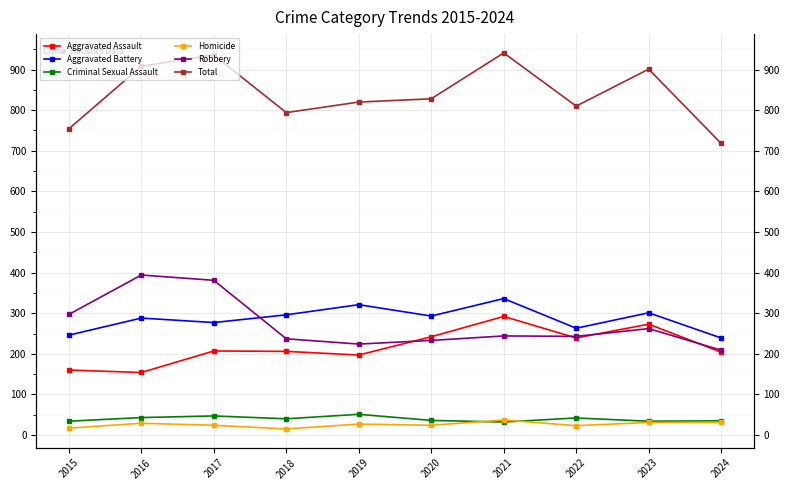

True or false: Homicide has more than 1 interior local peaks.

True